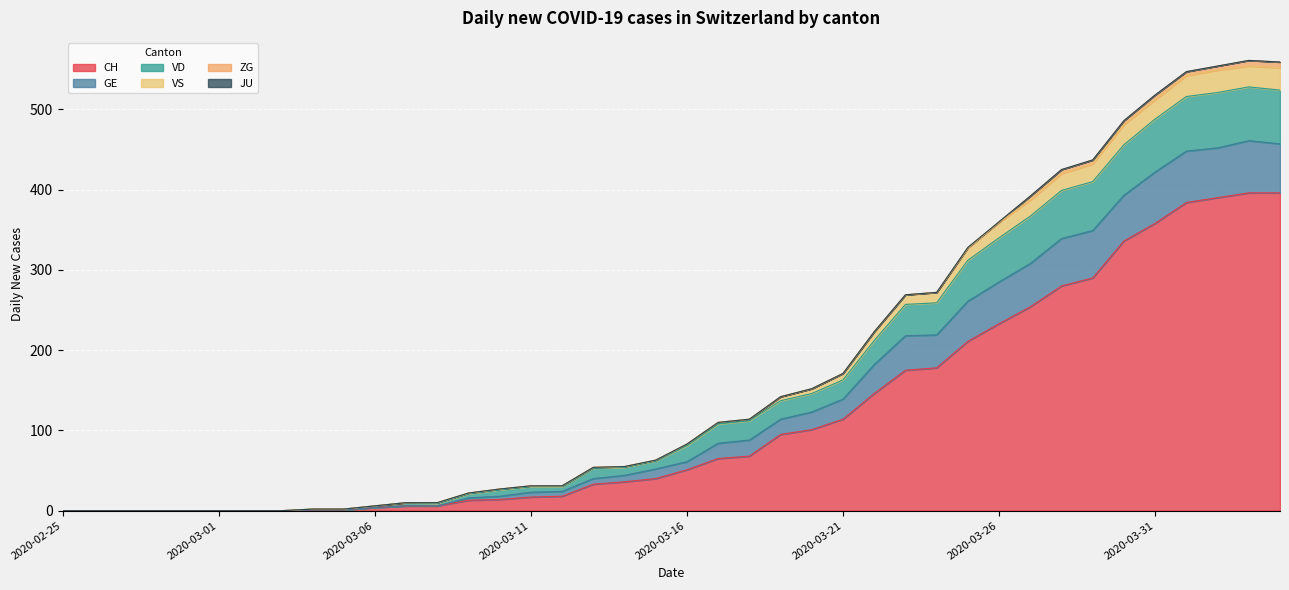

List the labels in order of GE value, smallest first.

2020-02-25, 2020-02-26, 2020-02-27, 2020-02-28, 2020-02-29, 2020-03-01, 2020-03-02, 2020-03-03, 2020-03-04, 2020-03-05, 2020-03-06, 2020-03-08, 2020-03-07, 2020-03-09, 2020-03-10, 2020-03-11, 2020-03-12, 2020-03-13, 2020-03-14, 2020-03-15, 2020-03-16, 2020-03-17, 2020-03-18, 2020-03-19, 2020-03-20, 2020-03-21, 2020-03-22, 2020-03-23, 2020-03-24, 2020-03-25, 2020-03-26, 2020-03-27, 2020-03-28, 2020-03-29, 2020-03-30, 2020-03-31, 2020-04-01, 2020-04-02, 2020-04-04, 2020-04-03